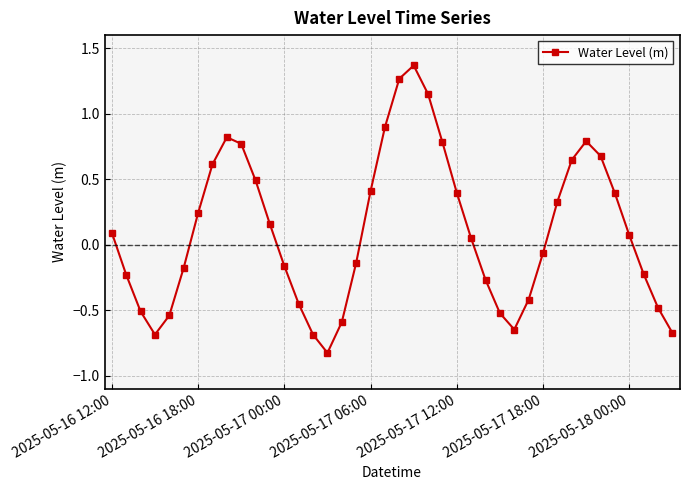

What is the sum of all values?

4.1